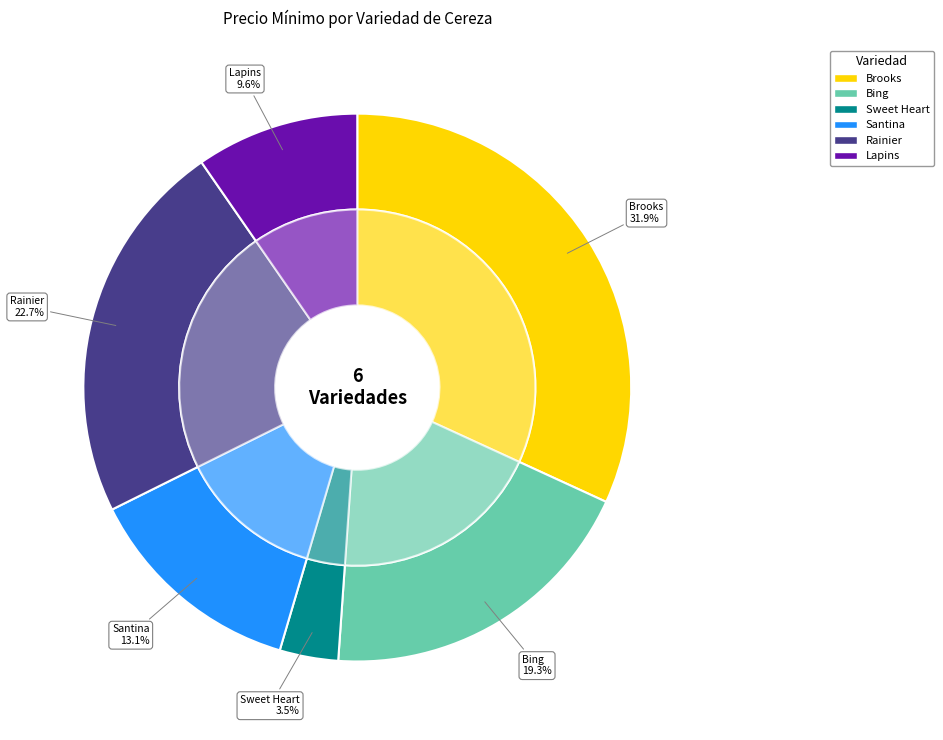

How many slices are in this pie chart?

6